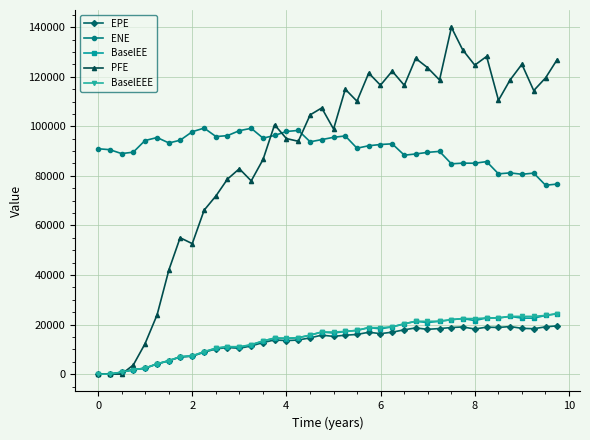

At how many categories does at least one series exceed 47443?

40